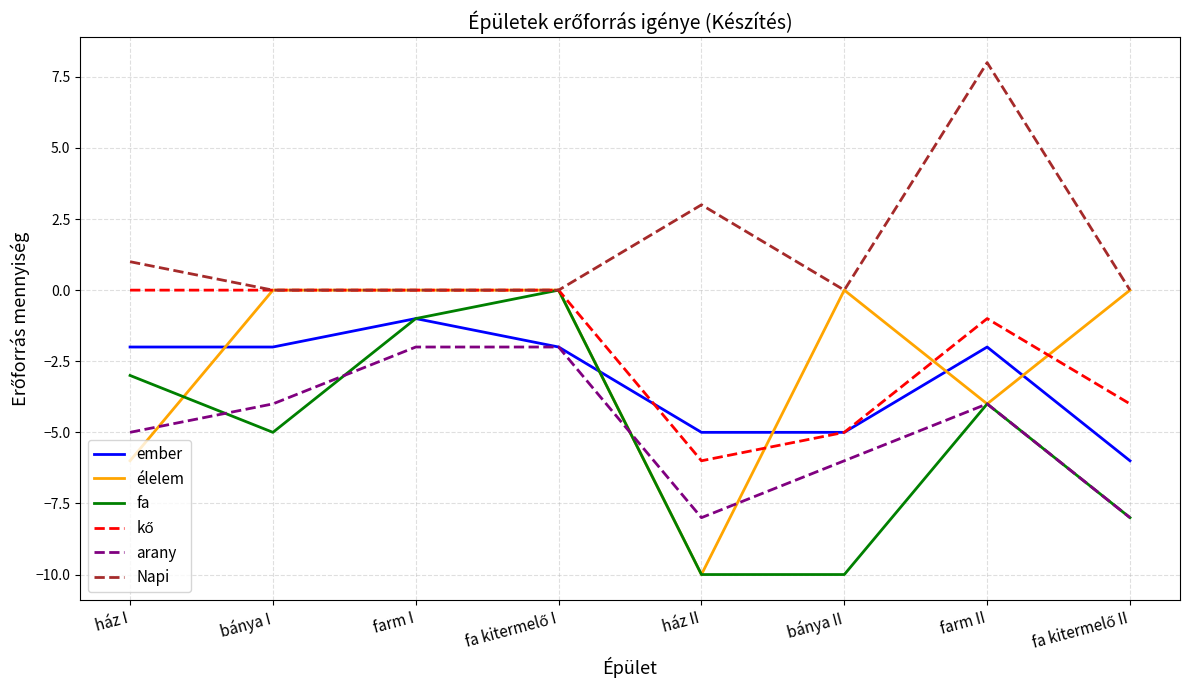

Which category has the highest value across all series?

farm II